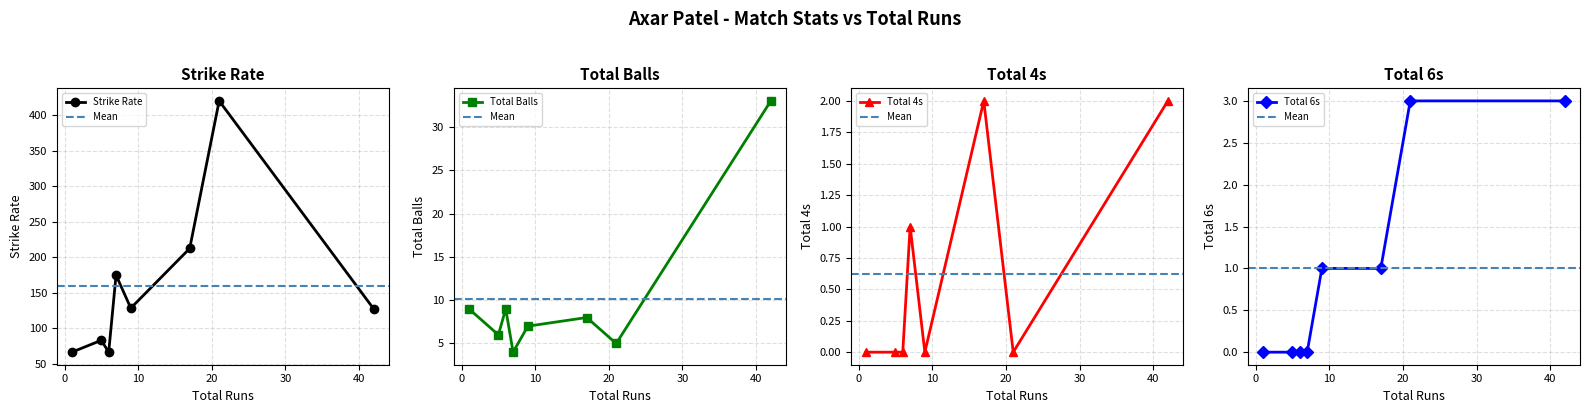

What is the total value across all series at 21?

428.0